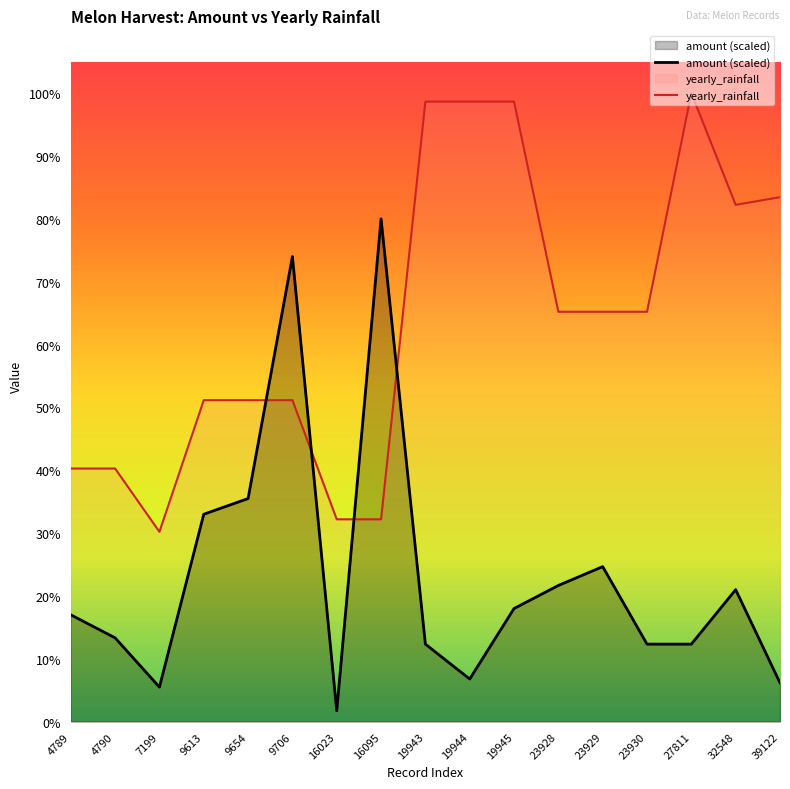

What is the difference between the maximum and second lowest values in the amount series?

150793.4